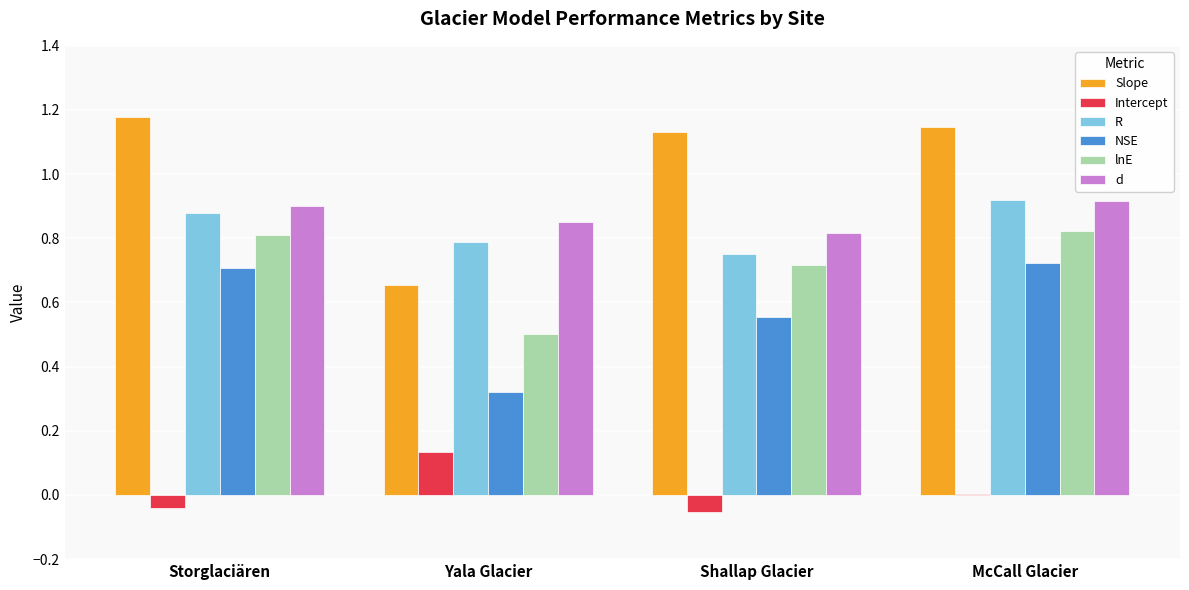

Between Yala Glacier and McCall Glacier, which series saw the biggest shift?

Slope